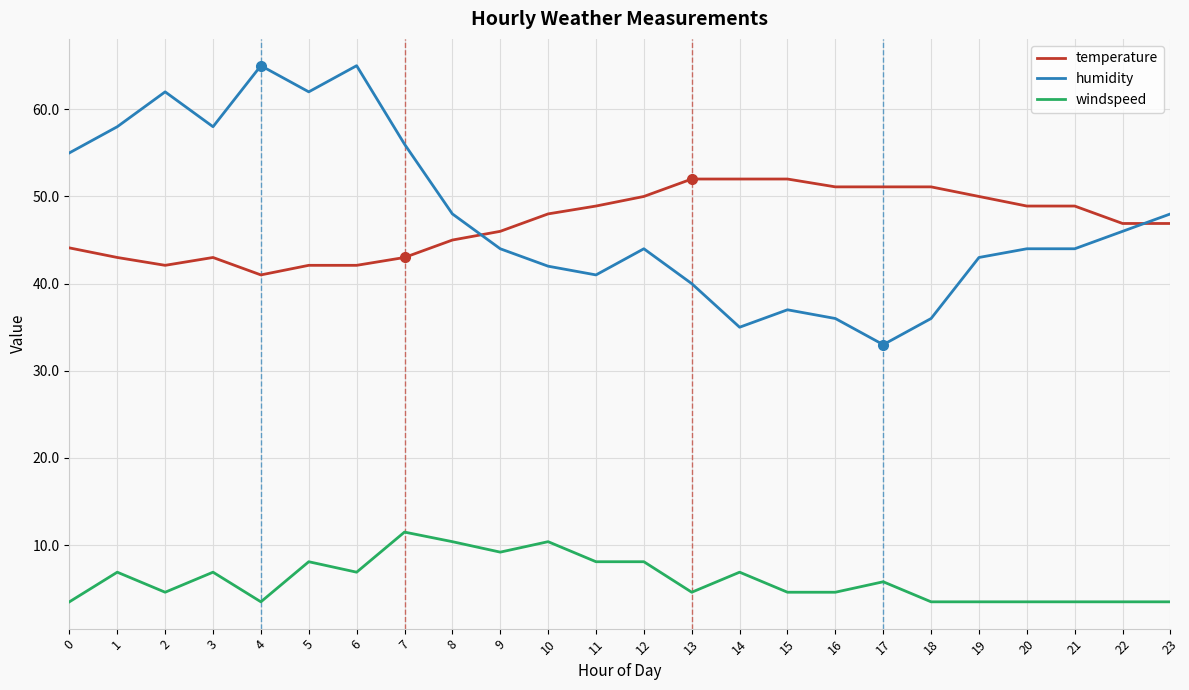

Reading left to right, extract all data points from this chart.

temperature: 44.1	43.0	42.1	43.0	41.0	42.1	42.1	43.0	45.0	46.0	48.0	48.9	50.0	52.0	52.0	52.0	51.1	51.1	51.1	50.0	48.9	48.9	46.9	46.9
humidity: 55.0	58.0	62.0	58.0	65.0	62.0	65.0	56.0	48.0	44.0	42.0	41.0	44.0	40.0	35.0	37.0	36.0	33.0	36.0	43.0	44.0	44.0	46.0	48.0
windspeed: 3.5	6.9	4.6	6.9	3.5	8.1	6.9	11.5	10.4	9.2	10.4	8.1	8.1	4.6	6.9	4.6	4.6	5.8	3.5	3.5	3.5	3.5	3.5	3.5